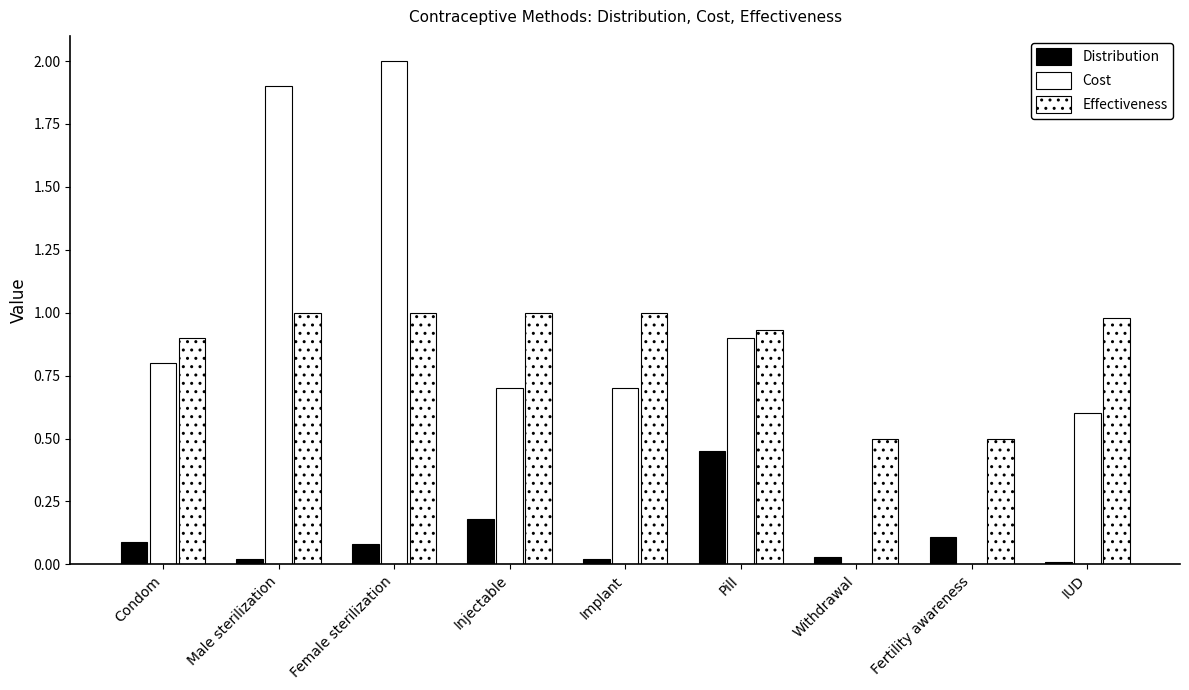

What is the difference between the maximum and minimum values in the Cost series?

2.0